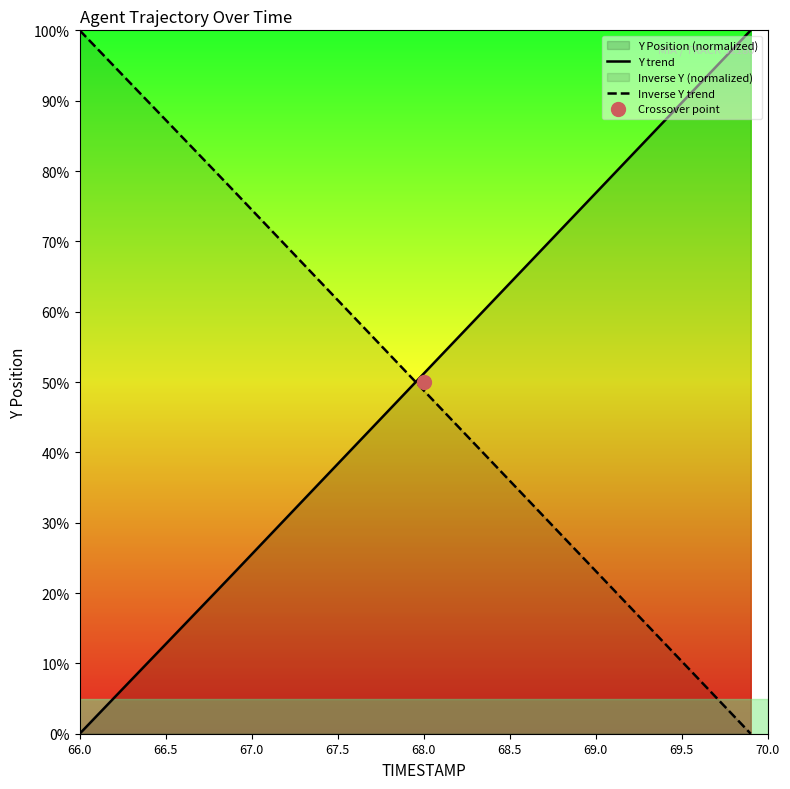

The value of Y trend at 68.0 is 89.3. True or false?

False